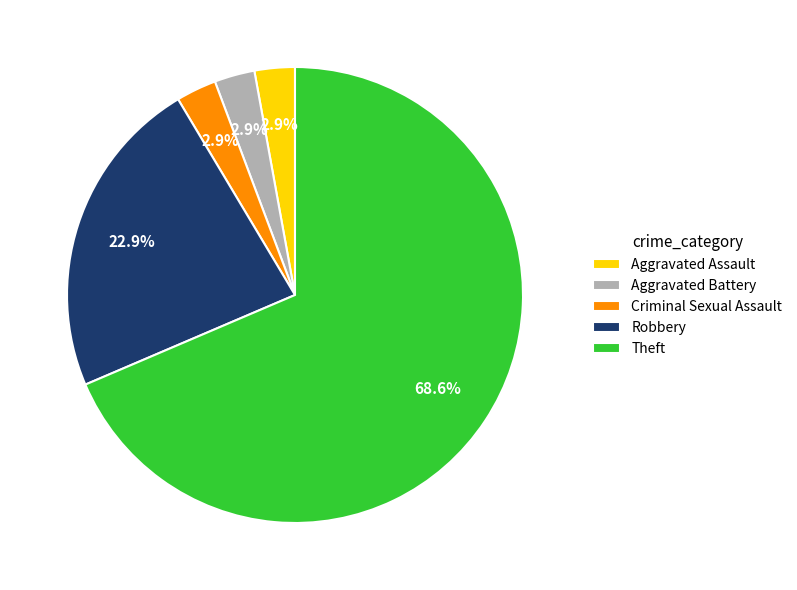

What percentage is NOT represented by Criminal Sexual Assault?

97.1%